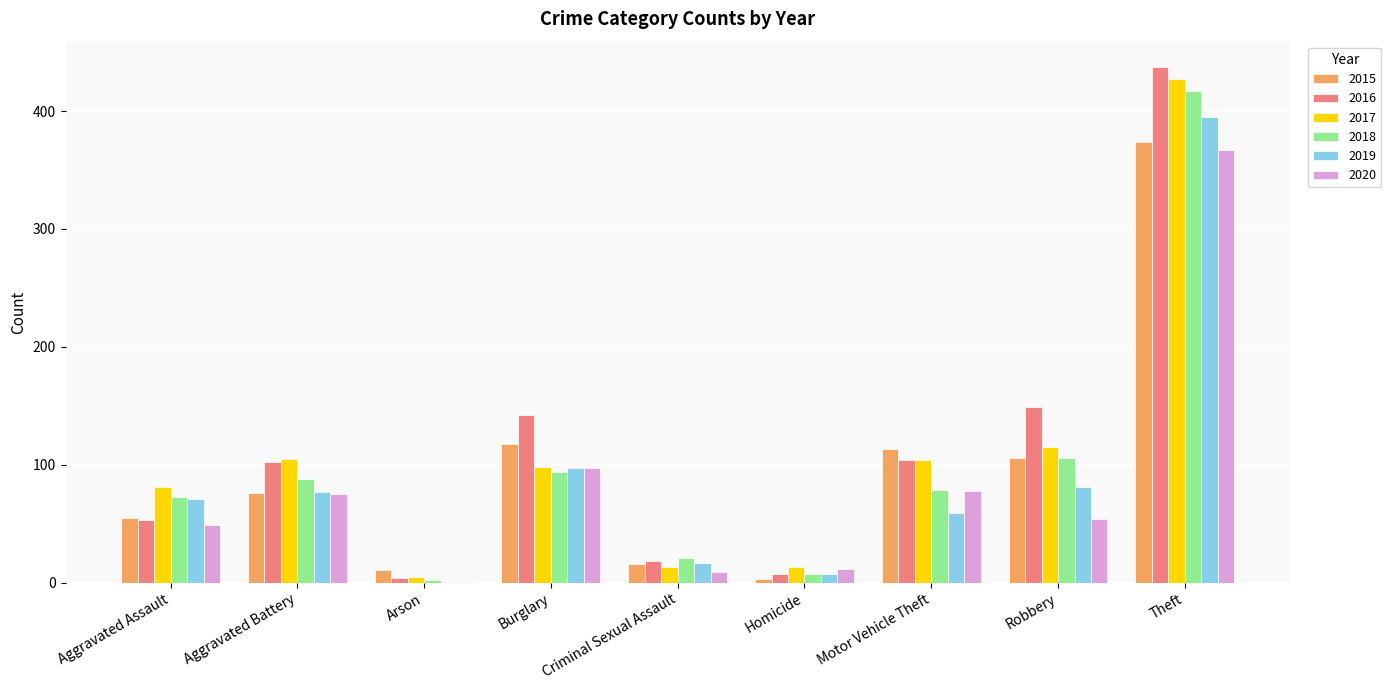

What is the maximum value shown in the chart?

437